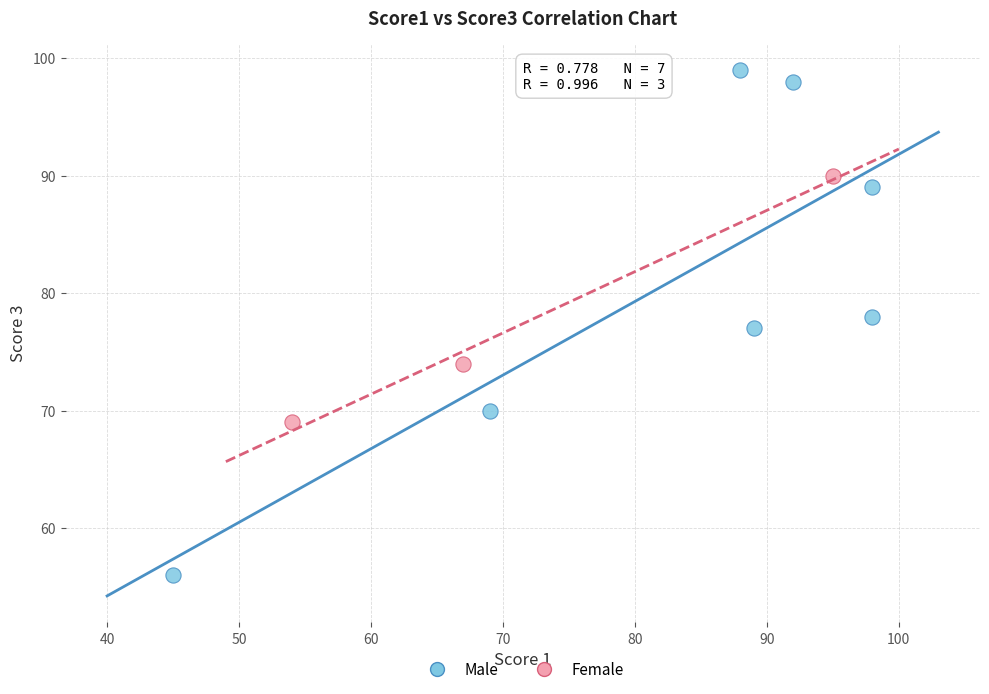

Which series contains the lowest Y value?

Male